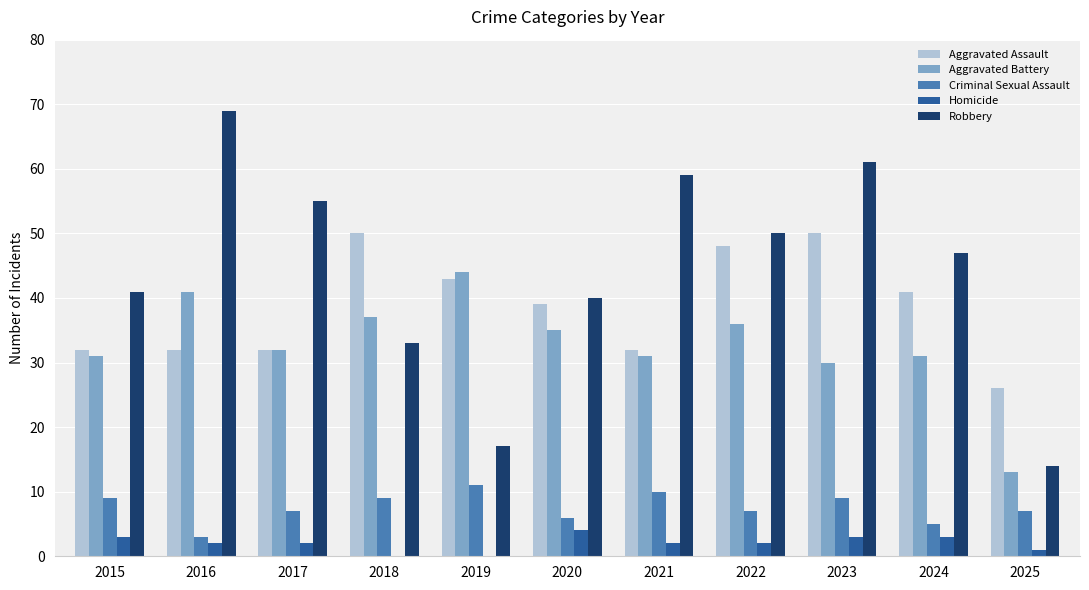

Which series has the largest total across all categories?

Robbery